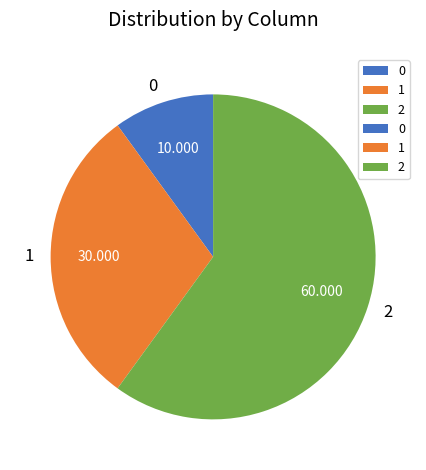

Is there a majority slice in this chart?

Yes